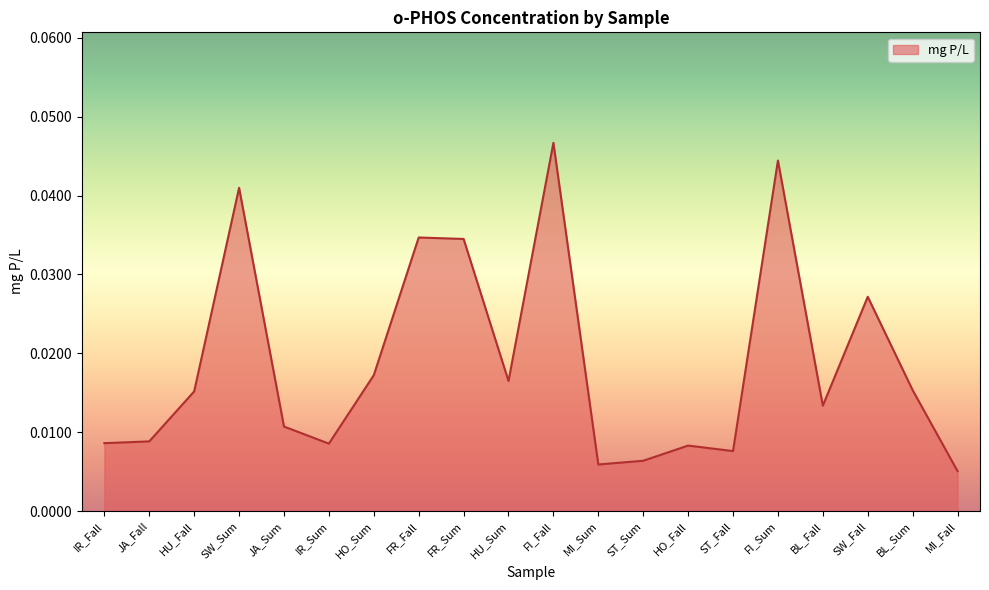

What is the sum of all values?

0.4